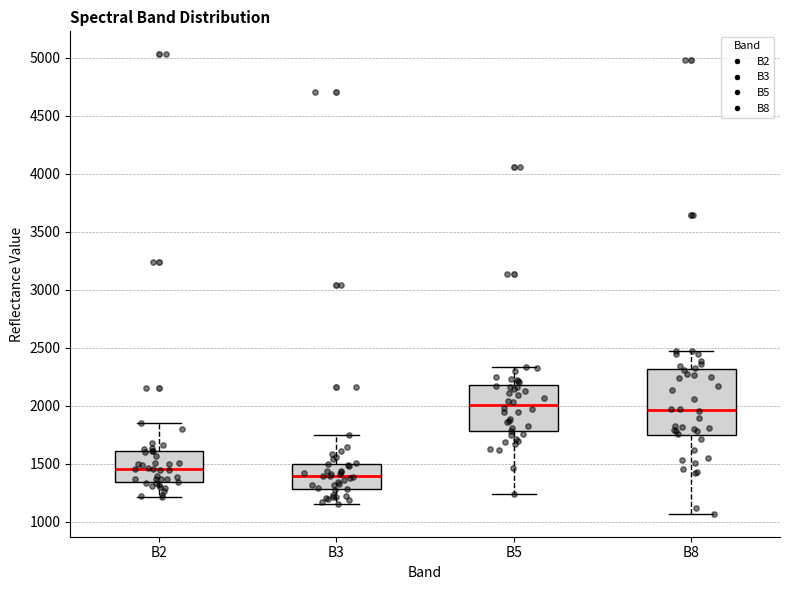

Reading left to right, read every box against the y-axis: the position of its median line, the range the box covers, and the ends of its whiskers. The values are not printed on the chart, so give them approximately, as read against the axis.

B2: median 1450, box 1350 to 1600, whiskers 1200 to 1850
B3: median 1400, box 1300 to 1500, whiskers 1150 to 1750
B5: median 2000, box 1800 to 2200, whiskers 1250 to 2350
B8: median 1950, box 1750 to 2300, whiskers 1050 to 2450